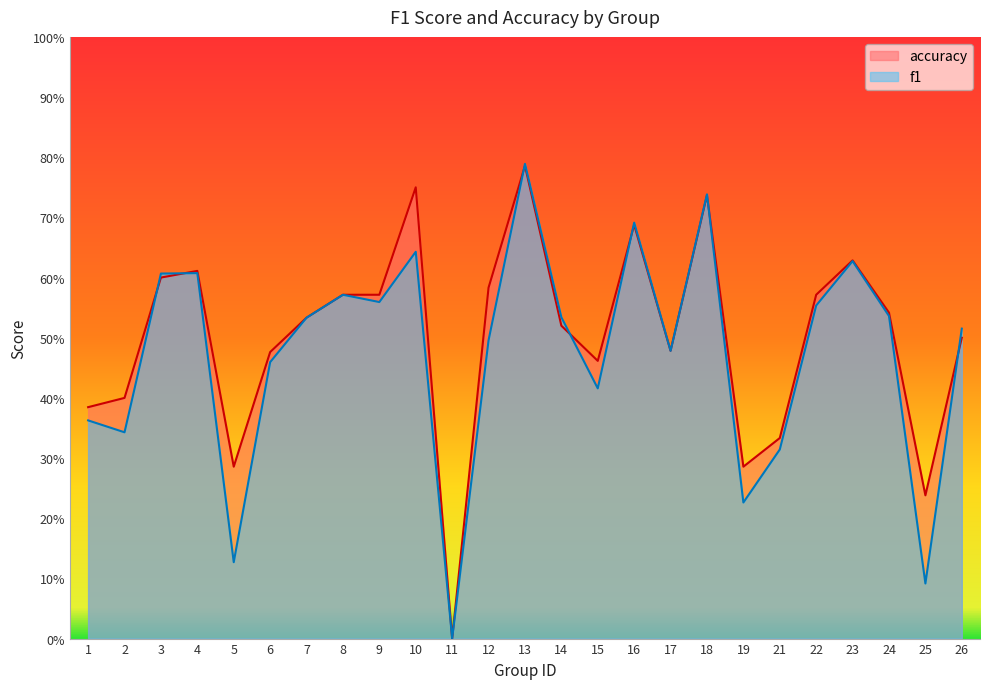

In f1, how many points are lower than both neighbors (excluding endpoints)?

8